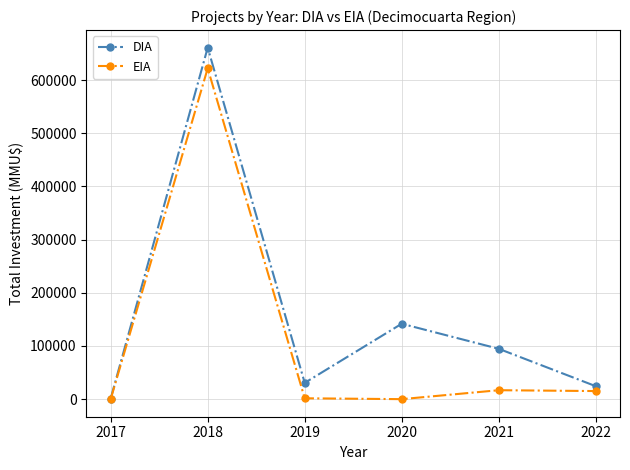

How many data points in EIA are less than 15200?

3